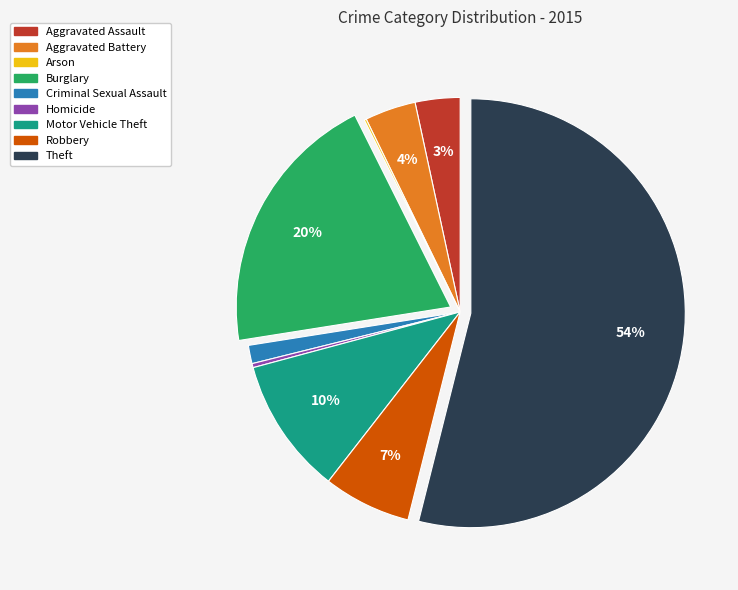

Approximately how many times larger is the value at Motor Vehicle Theft compared to Homicide?

33.5